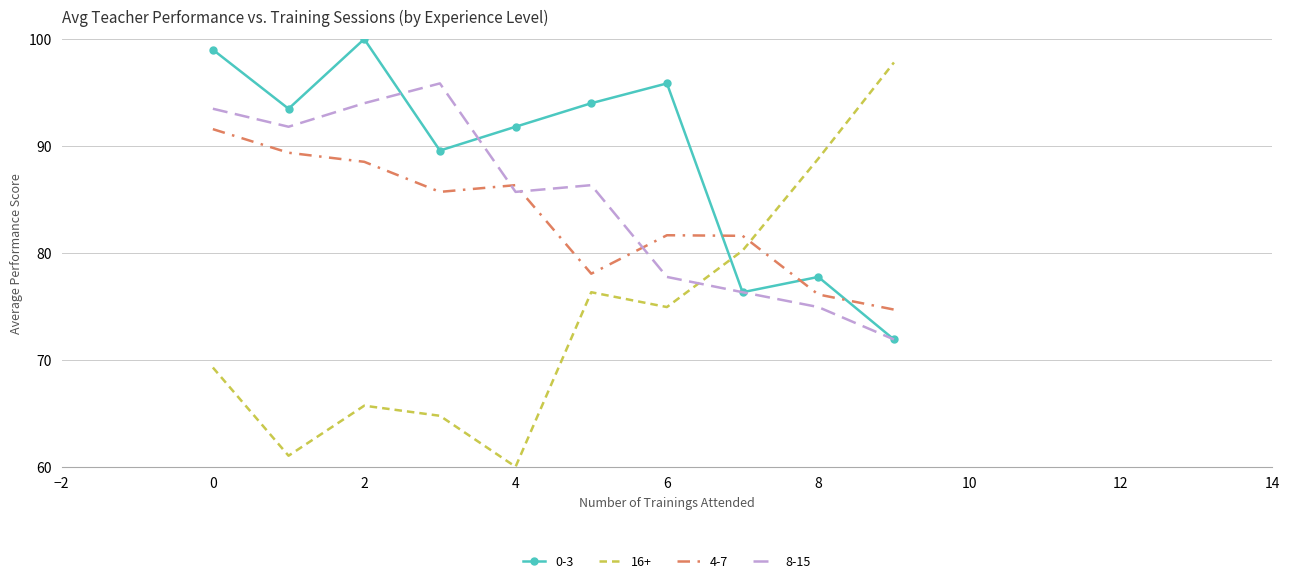

Which series has the largest total across all categories?

0-3